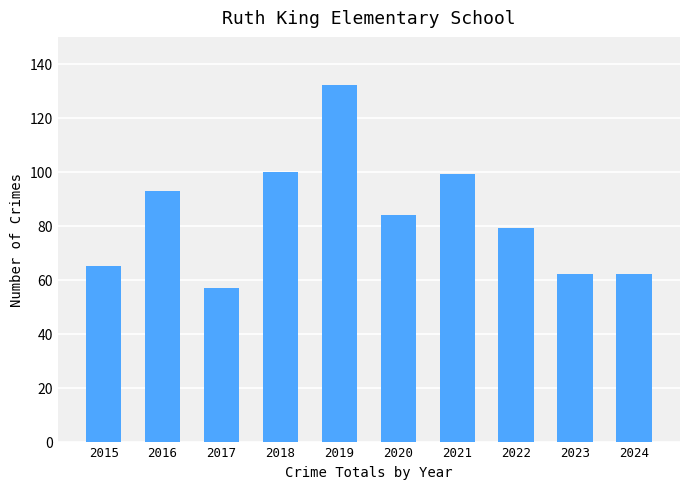

True or false: the data shows 84 at 2020.

True